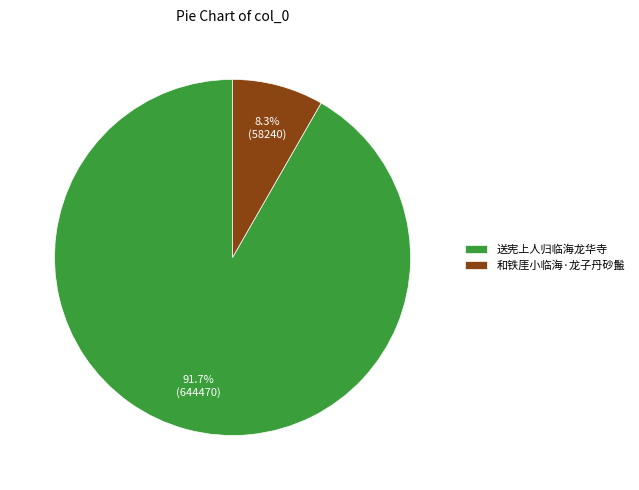

Which has a higher value, 和铁厓小临海·龙子丹砂鬛 or 送宪上人归临海龙华寺?

送宪上人归临海龙华寺